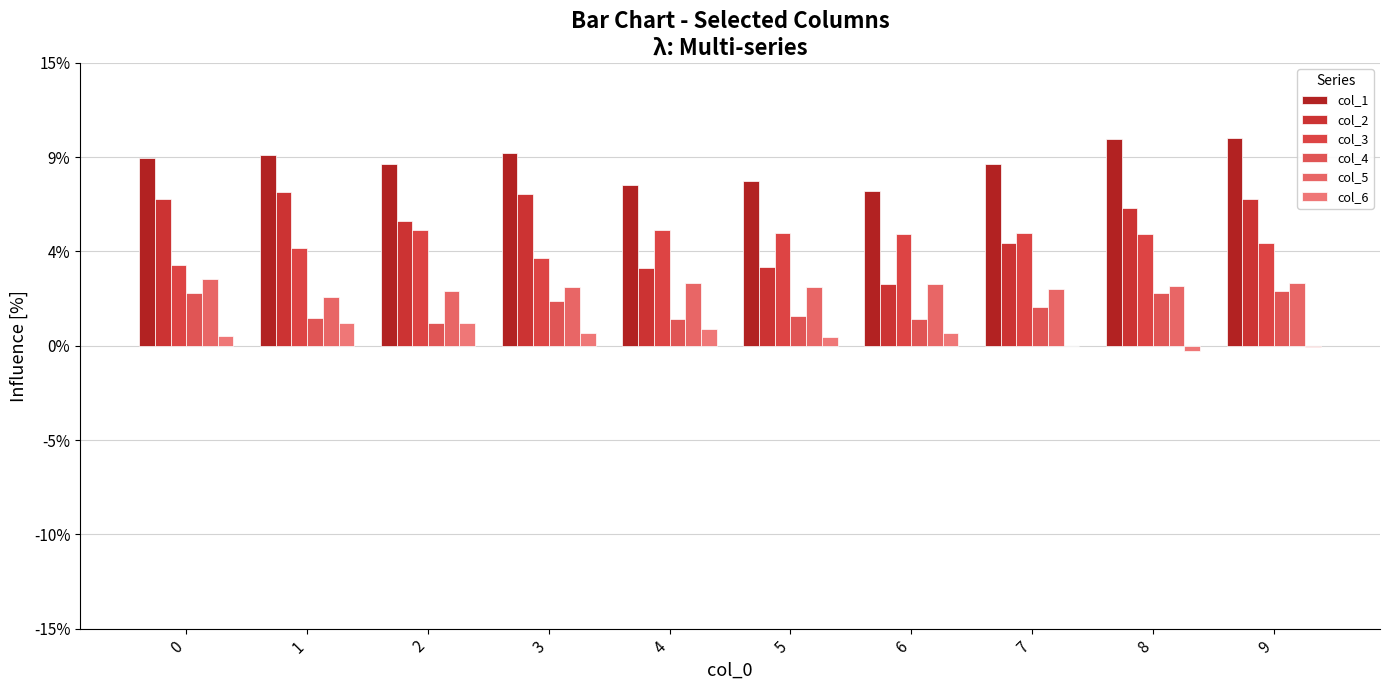

Reading left to right, transcribe all the data shown in this chart.

col_1: 0.1	0.1	0.1	0.1	0.1	0.1	0.1	0.1	0.1	0.1
col_2: 0.1	0.1	0.1	0.1	0.0	0.0	0.0	0.1	0.1	0.1
col_3: 0.0	0.1	0.1	0.0	0.1	0.1	0.1	0.1	0.1	0.1
col_4: 0.0	0.0	0.0	0.0	0.0	0.0	0.0	0.0	0.0	0.0
col_5: 0.0	0.0	0.0	0.0	0.0	0.0	0.0	0.0	0.0	0.0
col_6: 0.0	0.0	0.0	0.0	0.0	0.0	0.0	-0.0	-0.0	-0.0